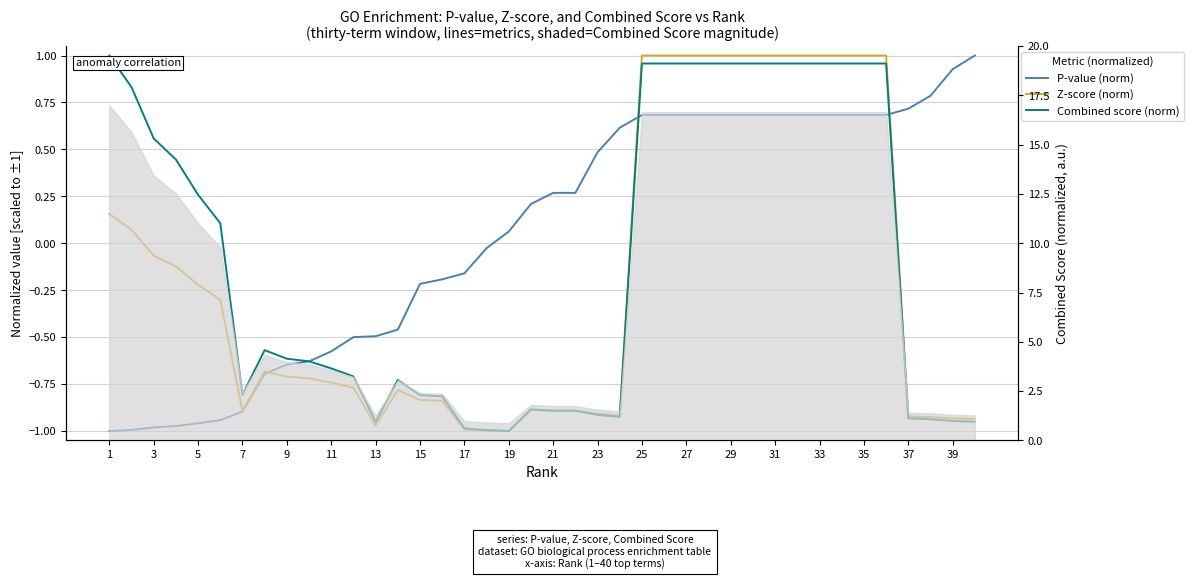

Between which two adjacent categories do Z-score (norm) and Combined score (norm) first intersect?

21 and 22